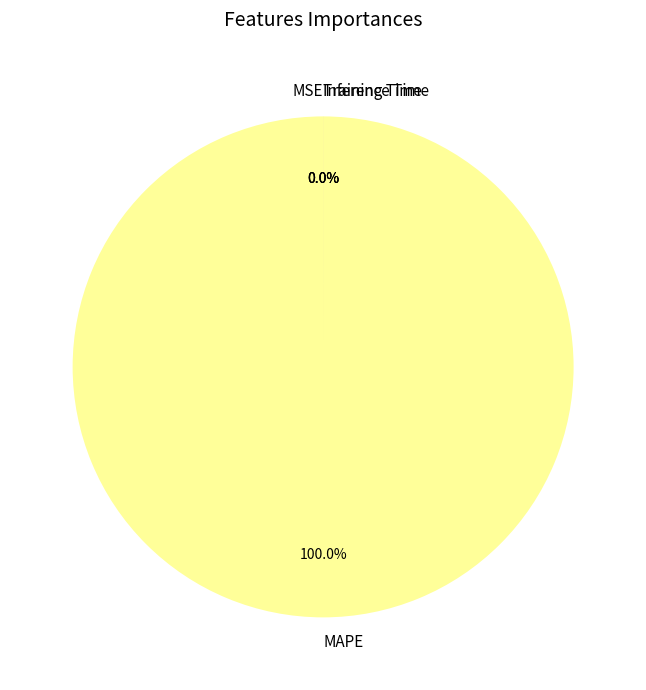

To the nearest percent, what is the difference between the MSE and MAPE slice percentages?

100%